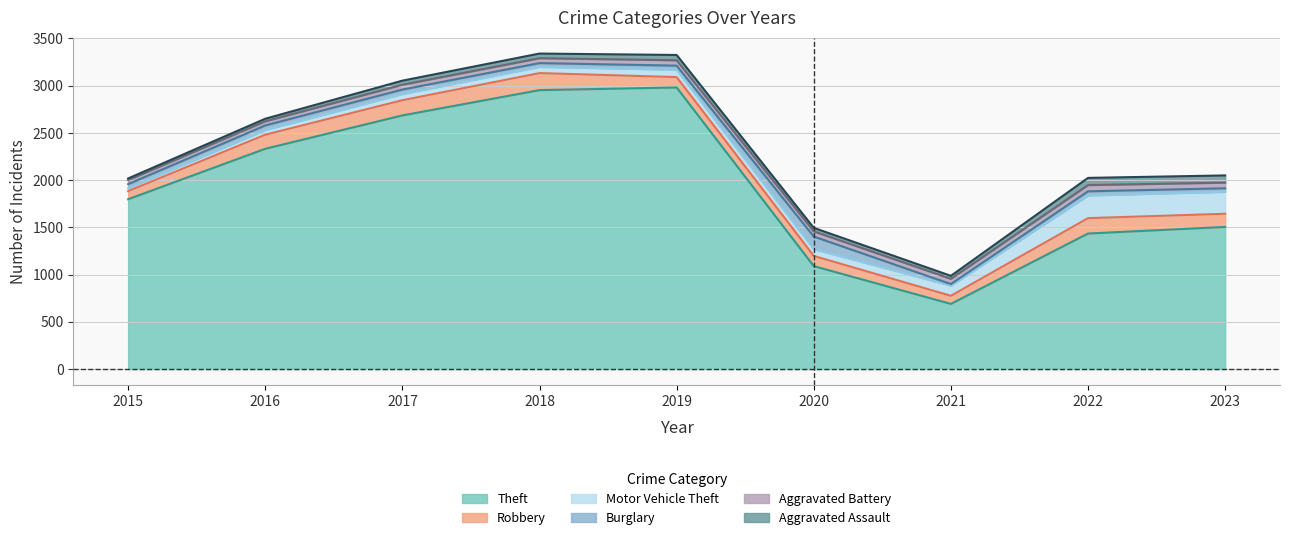

Reading right to left, transcribe all the data shown in this chart.

Theft: 1505	1435	690	1090	2981	2953	2685	2332	1798
Robbery: 139	163	86	108	110	180	161	149	86
Motor Vehicle Theft: 233	240	108	72	78	66	66	50	31
Burglary: 37	44	16	133	43	40	47	48	43
Aggravated Battery: 60	66	56	55	57	52	51	44	43
Aggravated Assault: 76	76	31	37	56	49	43	27	17